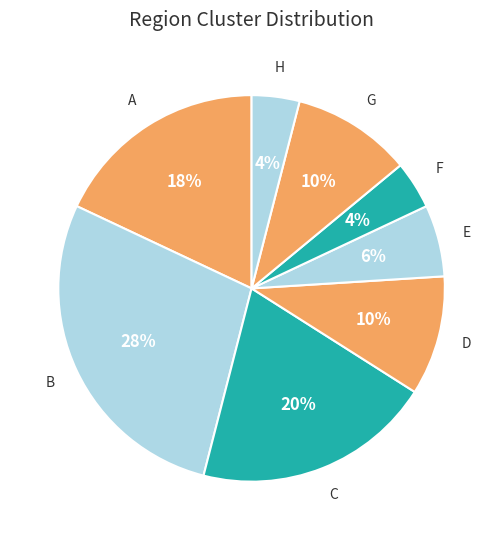

Is there any slice that represents more than half of the pie?

No